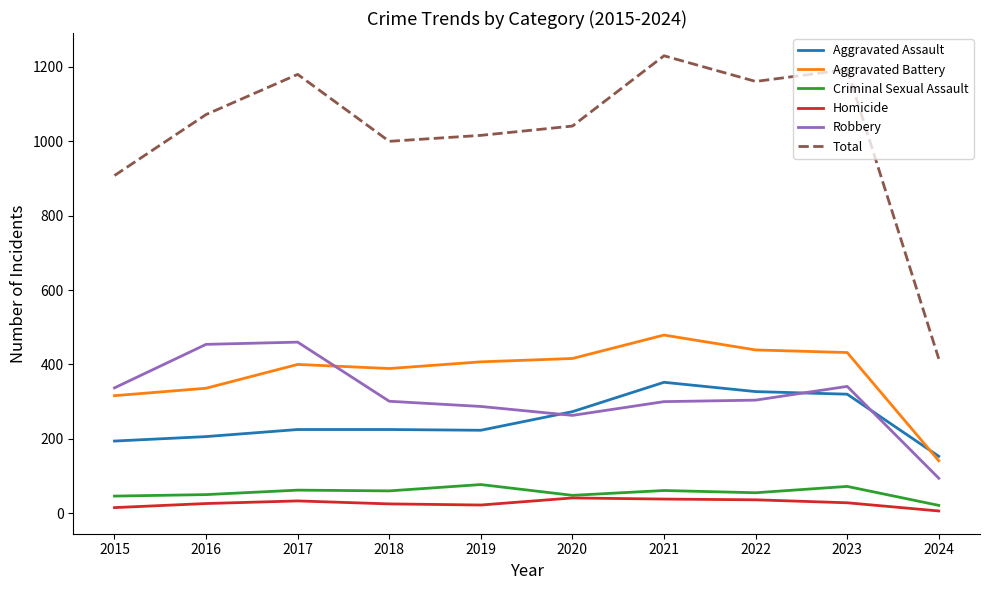

Between 2020 and 2021, which series saw the biggest shift?

Total